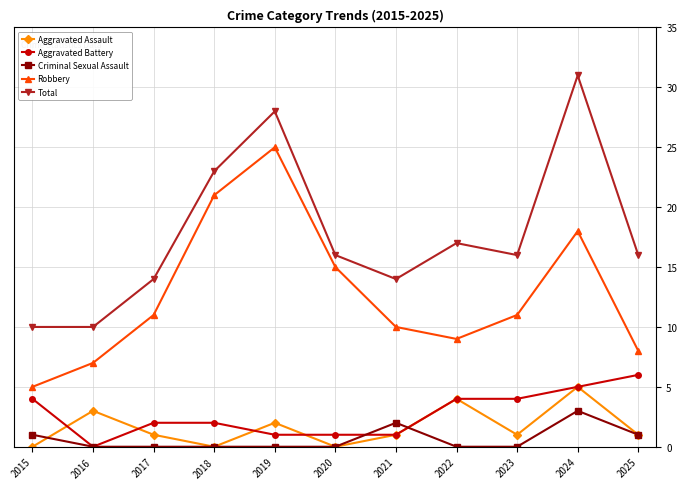

What is the sum of the Criminal Sexual Assault values at 2022 and 2021?

2